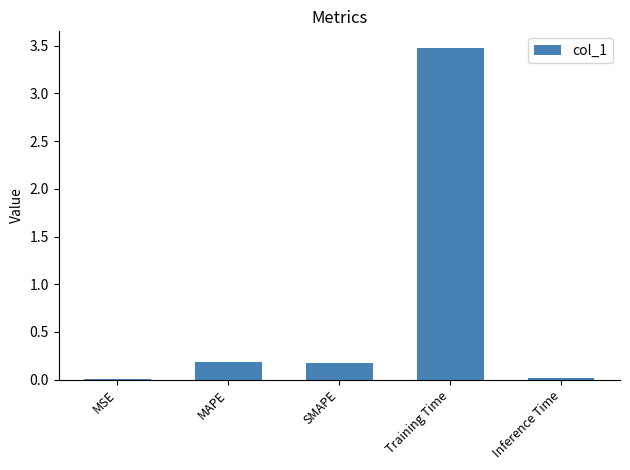

Which label corresponds to the largest value in the chart?

Training Time